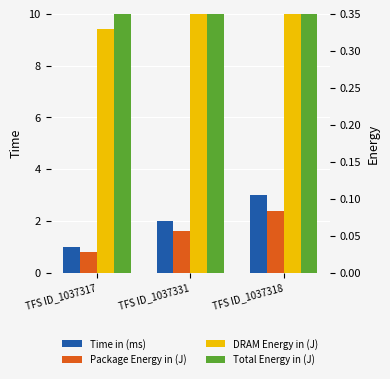

Between TFS ID_1037331 and TFS ID_1037318, which is larger?

TFS ID_1037318